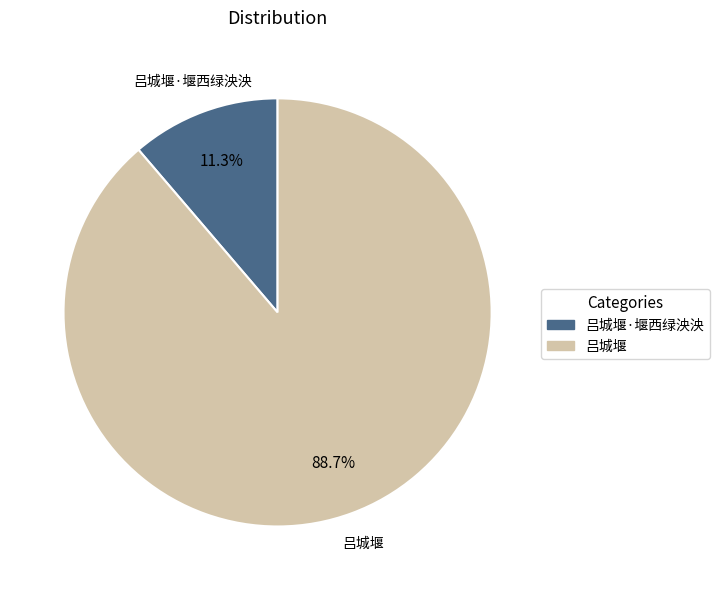

Does any single category account for the majority?

Yes